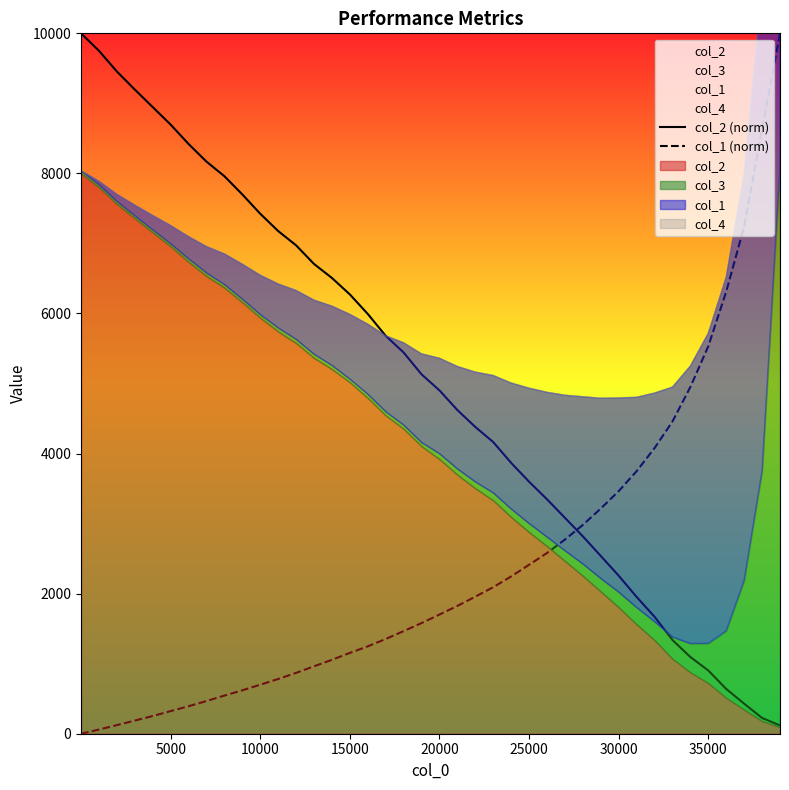

What is the difference between the second highest and second lowest values in the col_2 (norm) series?

9526.0